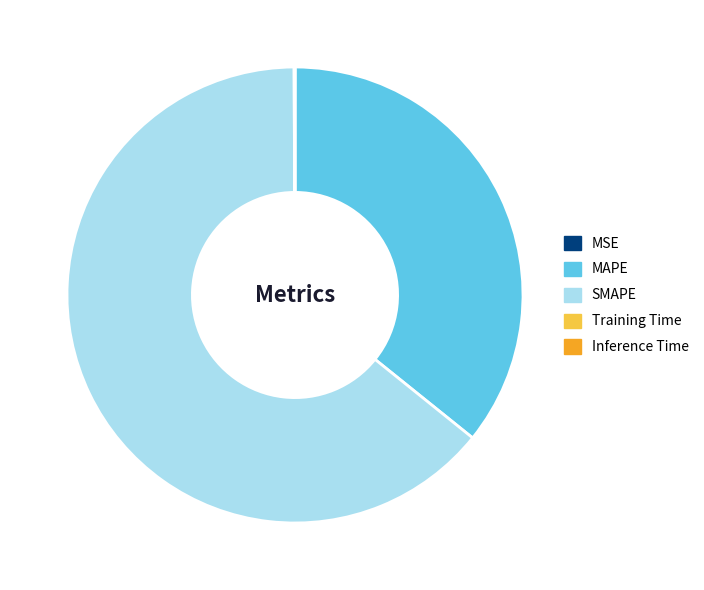

The SMAPE slice represents 64% of the pie. True or false?

True